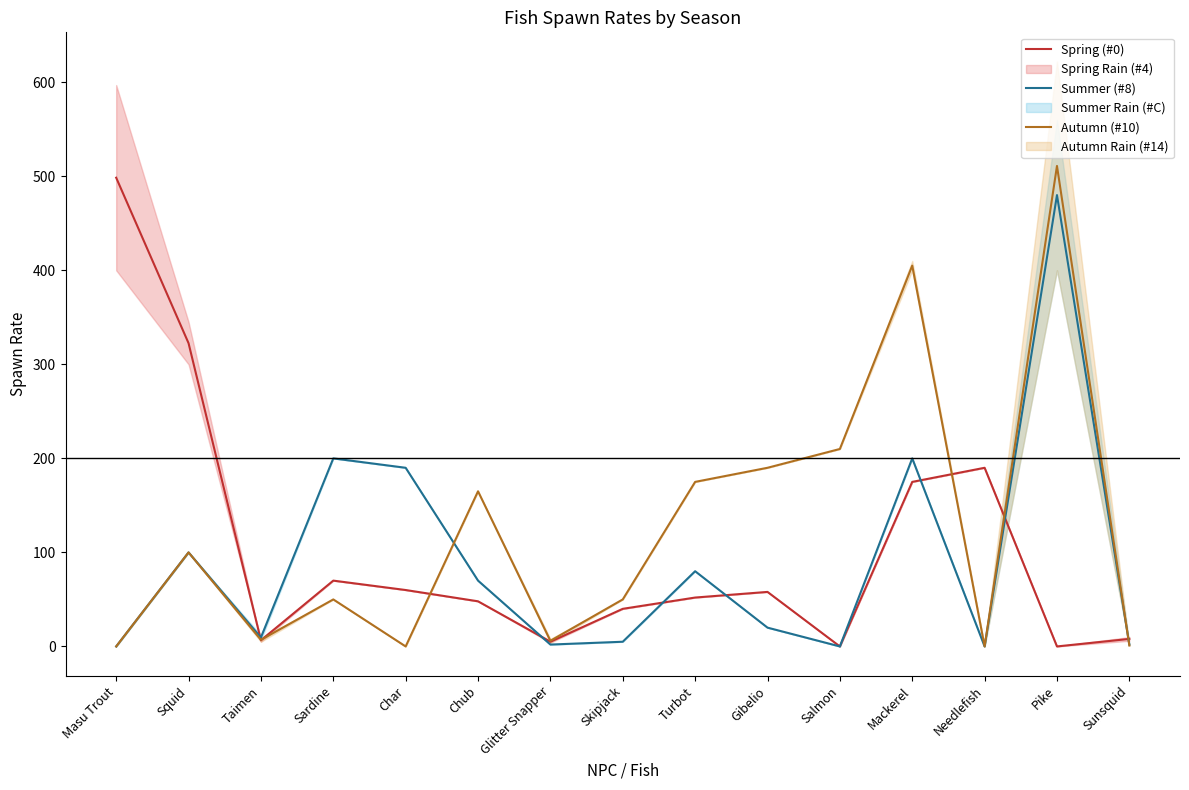

Reading left to right, extract all data points from this chart.

Spring (#0): 498.5	322.5	6.5	70.0	60.0	48.0	5.0	40.0	52.0	58.0	0.0	175.0	190.0	0.0	8.0
Summer (#8): 0.0	100.0	9.5	200.0	190.0	70.0	2.0	5.0	80.0	20.0	0.0	200.0	0.0	480.0	2.0
Autumn (#10): 0.0	100.0	7.0	50.0	0.0	165.0	6.0	50.0	175.0	190.0	210.0	405.0	0.0	511.0	1.0